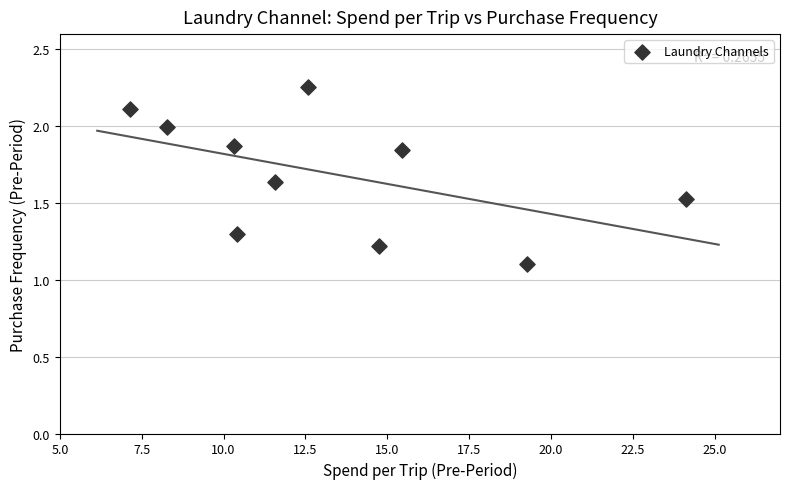

What is the average Y value?

1.7